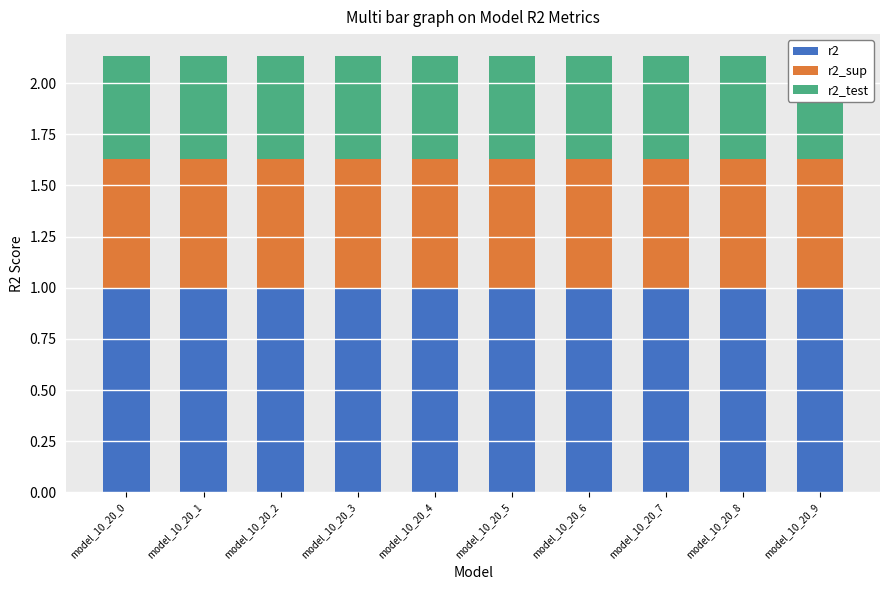

What is the spread (max minus min) of values at model_10_20_7?

0.5